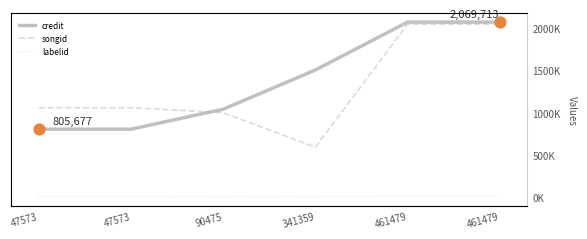

What is the total value across all series at 461479?

4129689